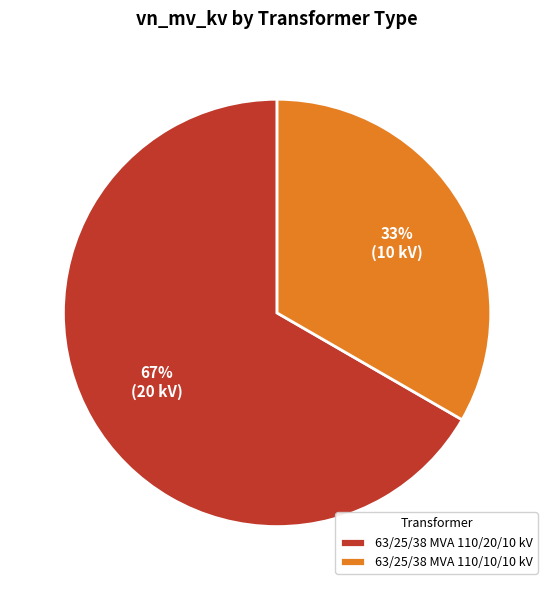

Combined, do 63/25/38 MVA 110/10/10 kV and 63/25/38 MVA 110/20/10 kV account for over 50%?

Yes